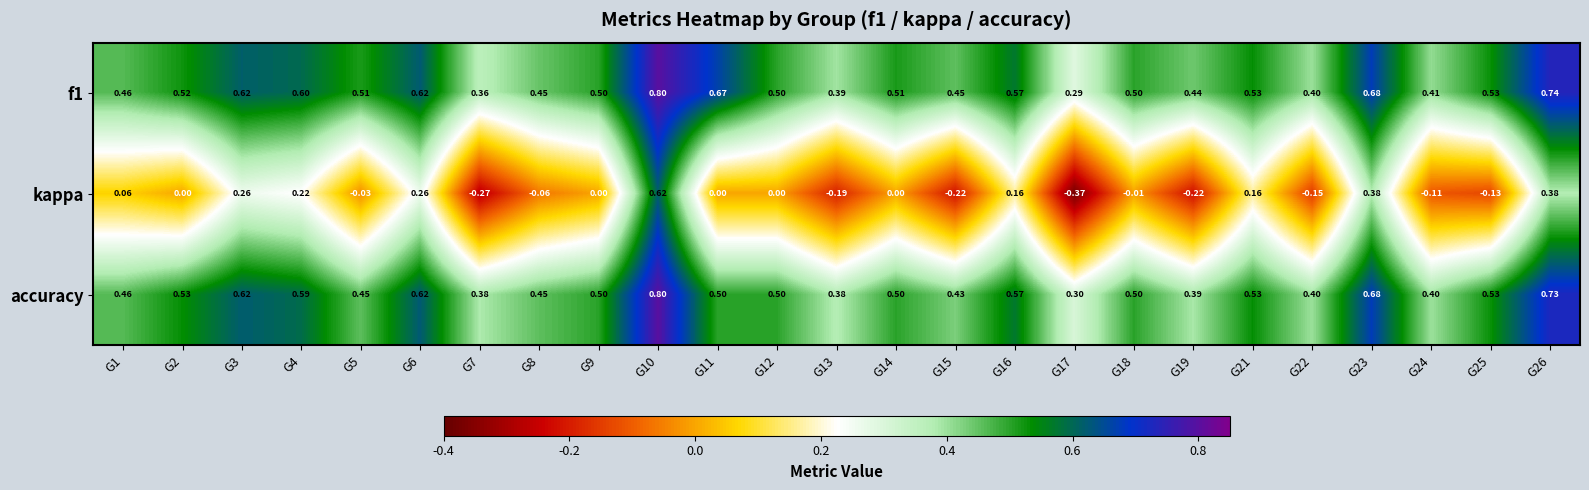

Is the value of kappa at G22 greater than the value of accuracy at G6?

No